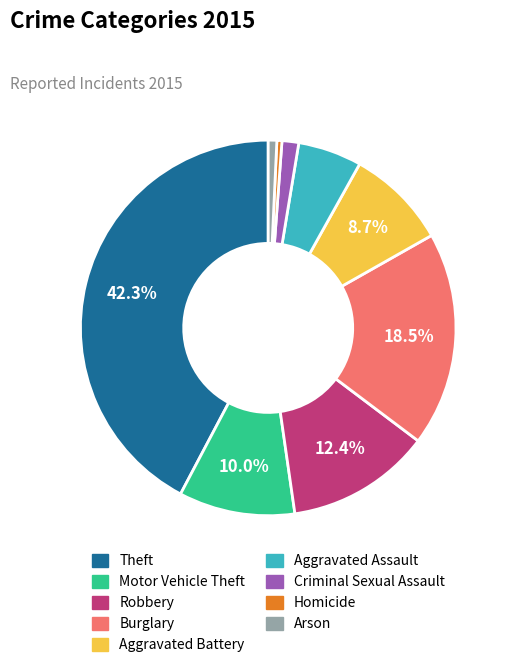

Which category has the biggest portion of the pie?

Theft